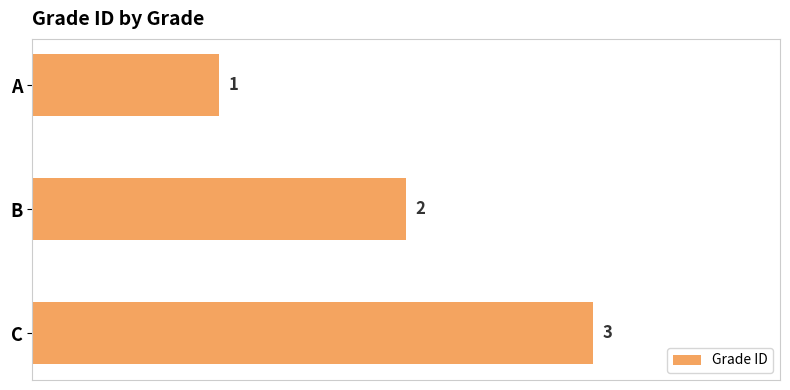

Count the number of categories in the chart.

3